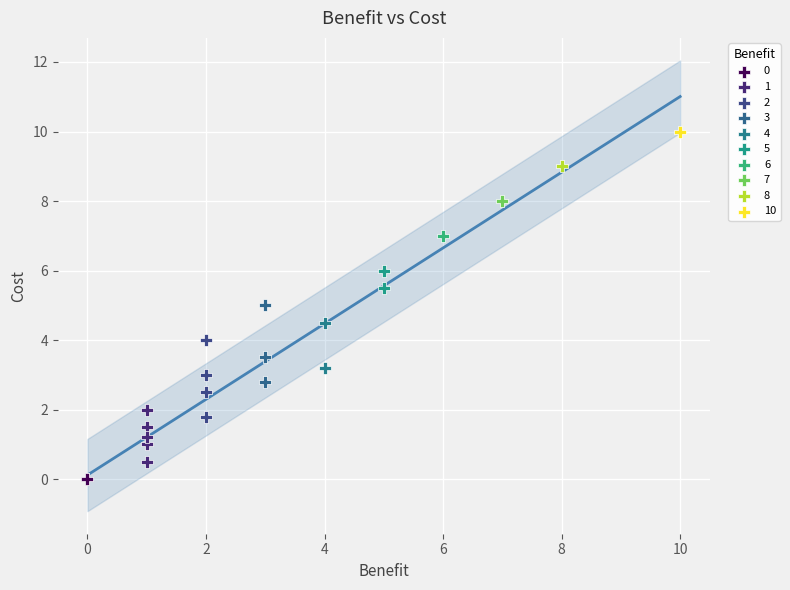

What are all the series names shown in the legend?

0, 1, 2, 3, 4, 5, 6, 7, 8, 10